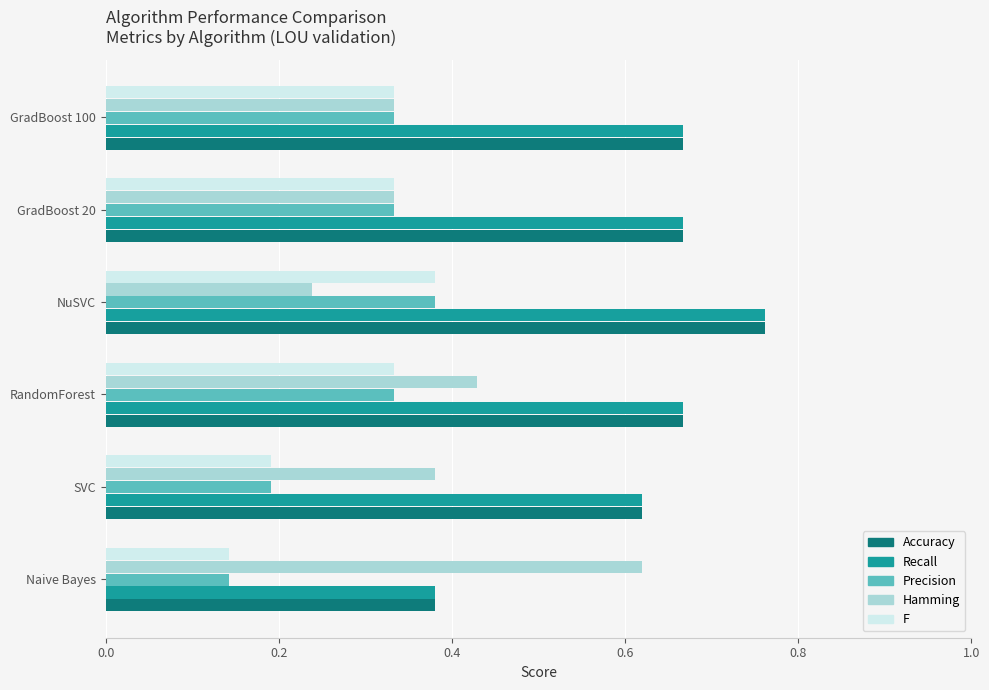

Is the value of Recall at NuSVC greater than the value of Hamming at GradBoost 100?

Yes